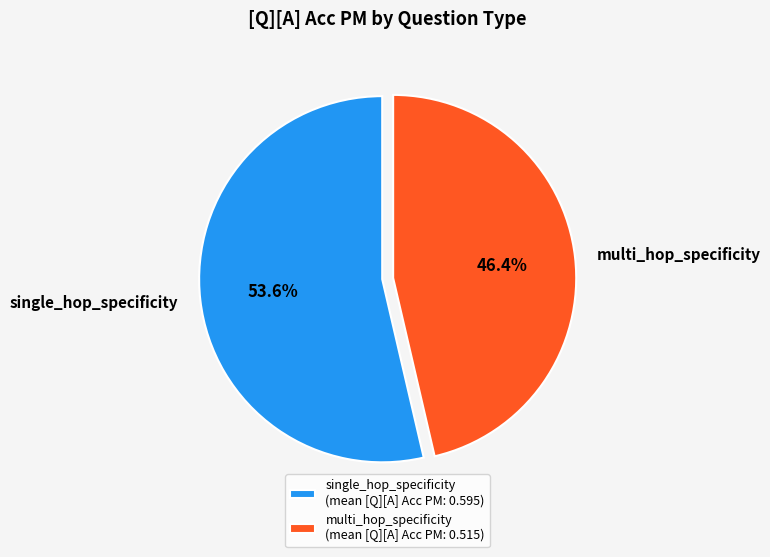

Between single_hop_specificity and multi_hop_specificity, which is larger?

single_hop_specificity